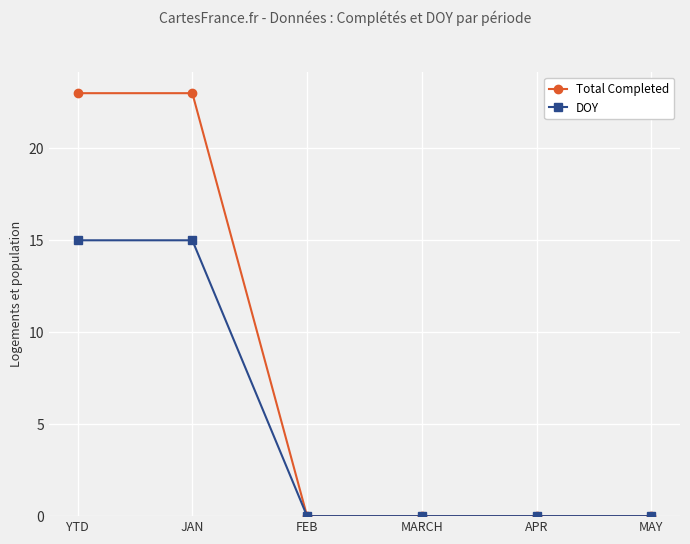

What is the label of the 5th point from the left?

APR